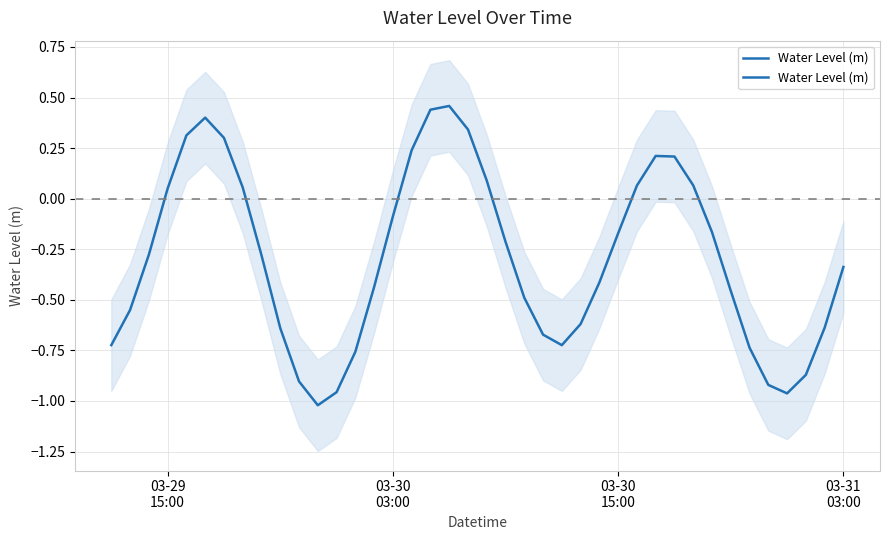

Reading right to left, list all the values displayed in this chart.

-0.3	-0.6	-0.9	-1.0	-0.9	-0.7	-0.5	-0.2	0.1	0.2	0.2	0.1	-0.2	-0.4	-0.6	-0.7	-0.7	-0.5	-0.2	0.1	0.3	0.5	0.4	0.2	-0.1	-0.4	-0.8	-1.0	-1.0	-0.9	-0.6	-0.3	0.1	0.3	0.4	0.3	0.1	-0.3	-0.5	-0.7